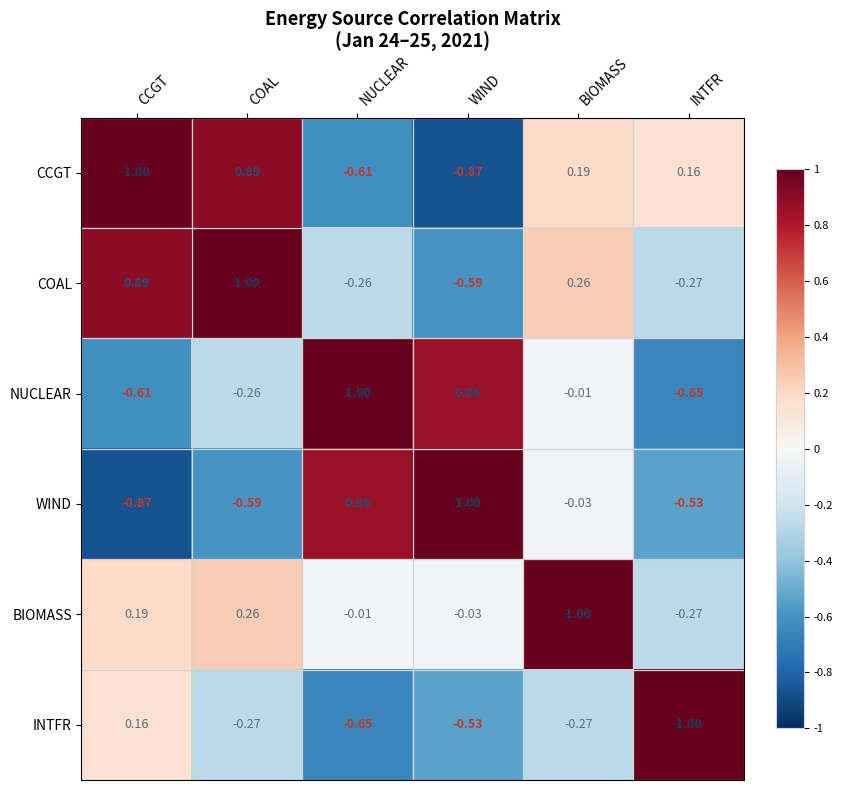

Between WIND and BIOMASS, which series saw the biggest shift?

CCGT